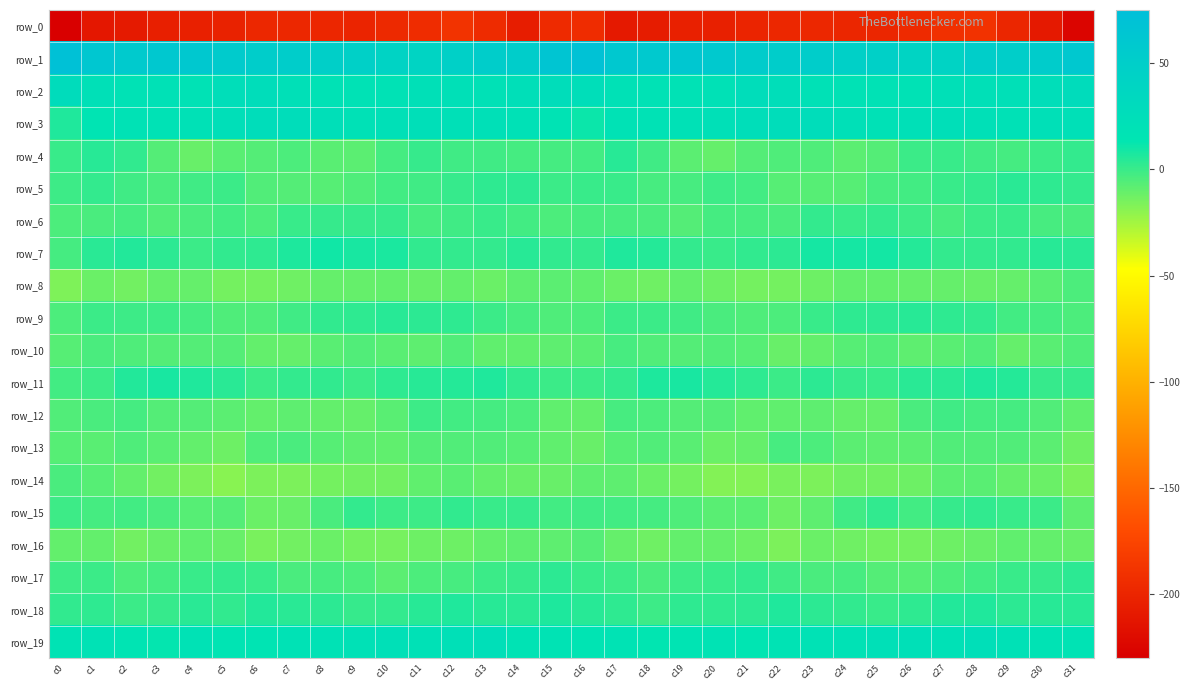

Which series has the widest spread of values?

row_0